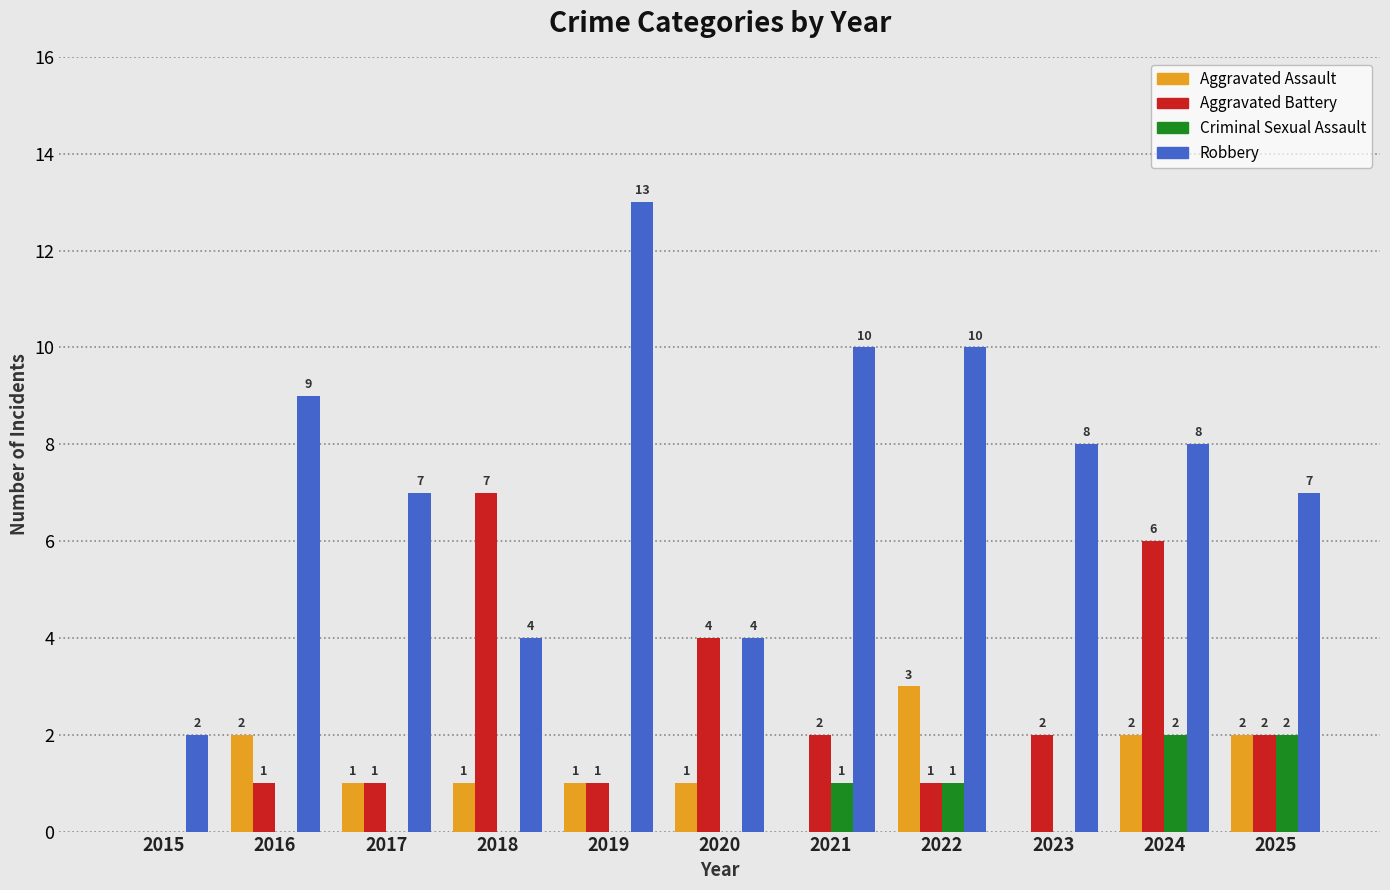

Is it true that Aggravated Battery equals 2 at 2025?

True